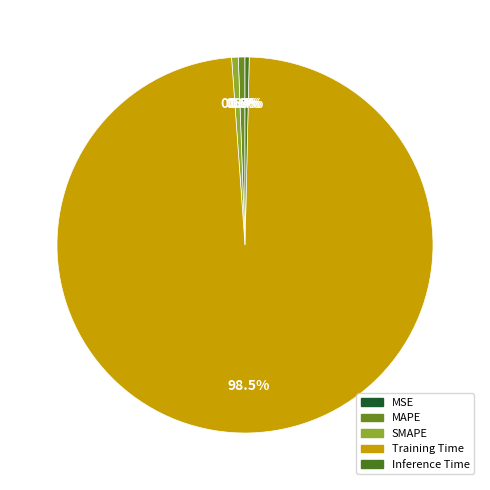

Count the number of slices in the pie.

5